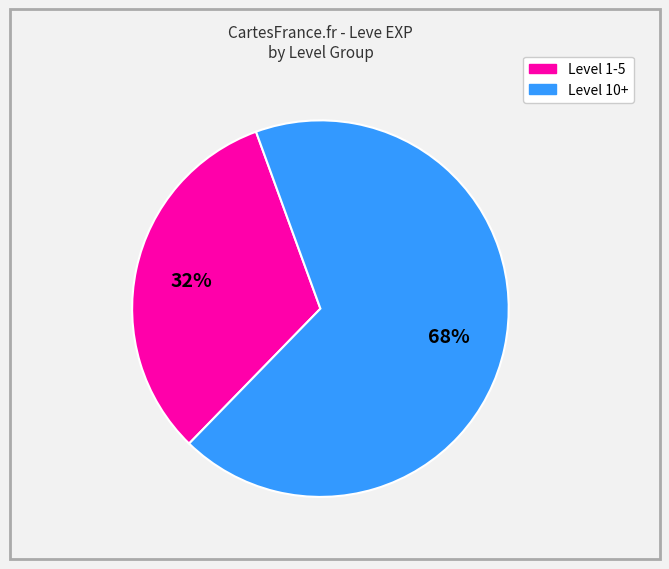

Is there any slice that represents more than half of the pie?

Yes